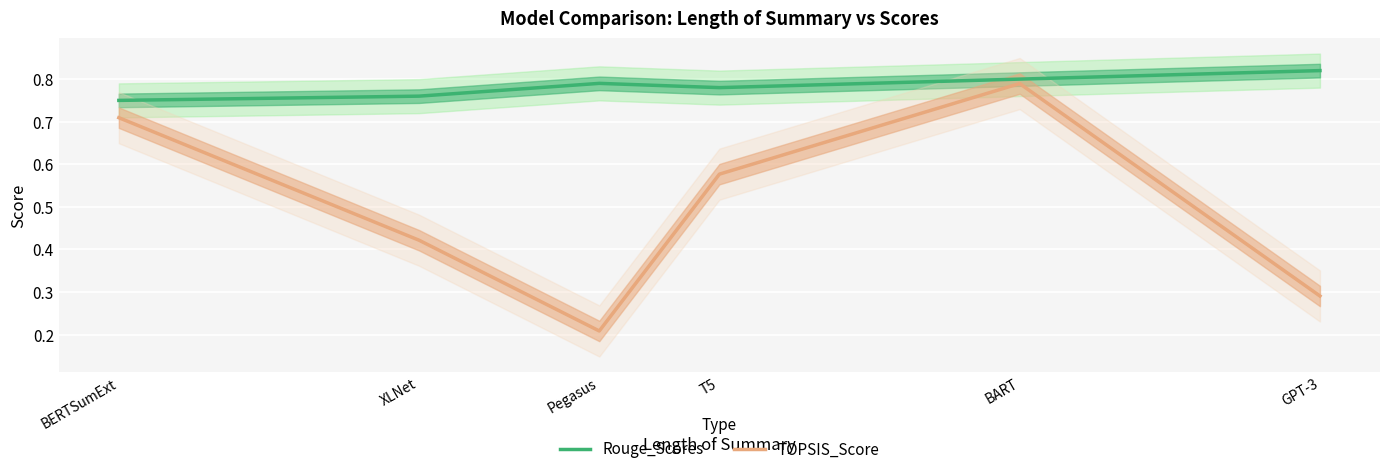

Which category has the lowest value in the Rouge_Scores series?

BERTSumExt